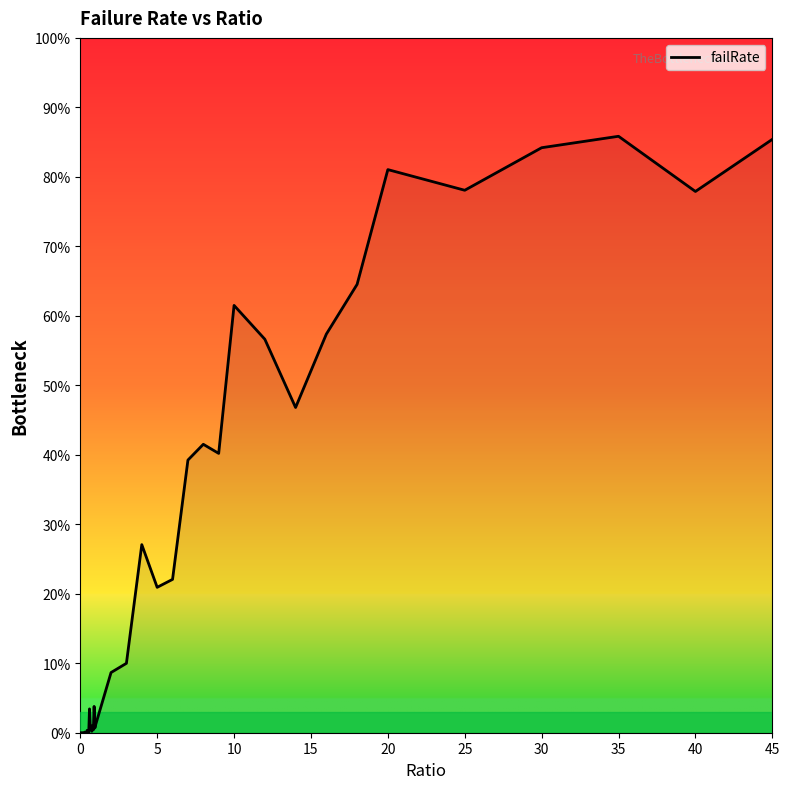

What is the value of the 22nd point from the left?

0.1